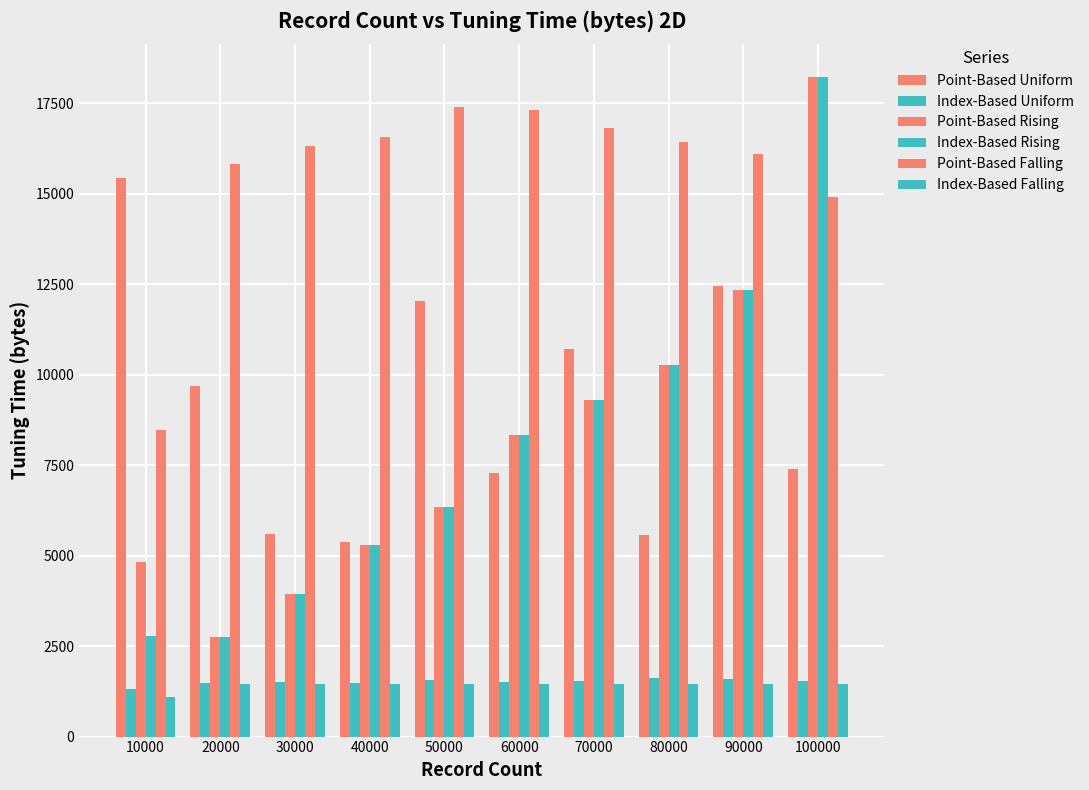

List the series in order of their peak value, highest first.

Point-Based Rising, Index-Based Rising, Point-Based Falling, Point-Based Uniform, Index-Based Uniform, Index-Based Falling